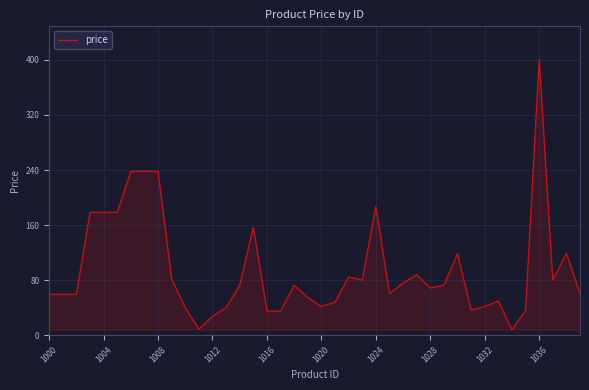

True or false: the data has more than 0 interior local peaks.

True